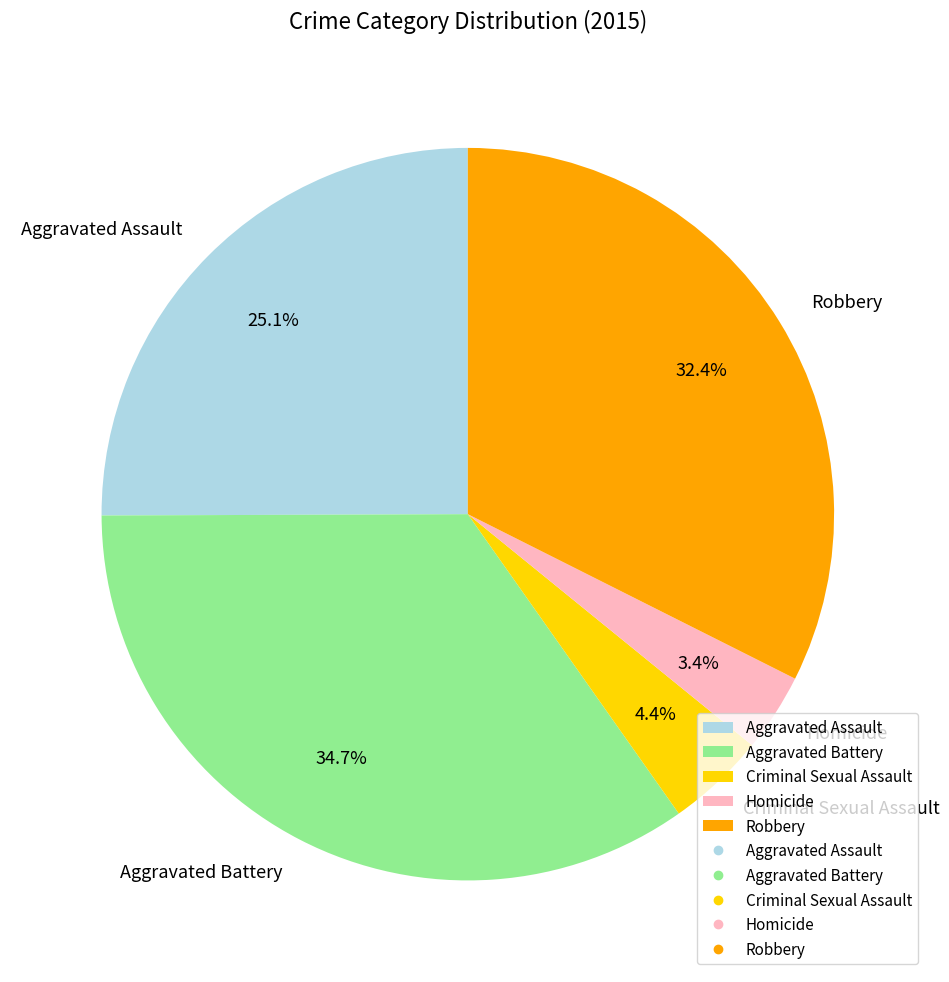

How many slices are in this pie chart?

5